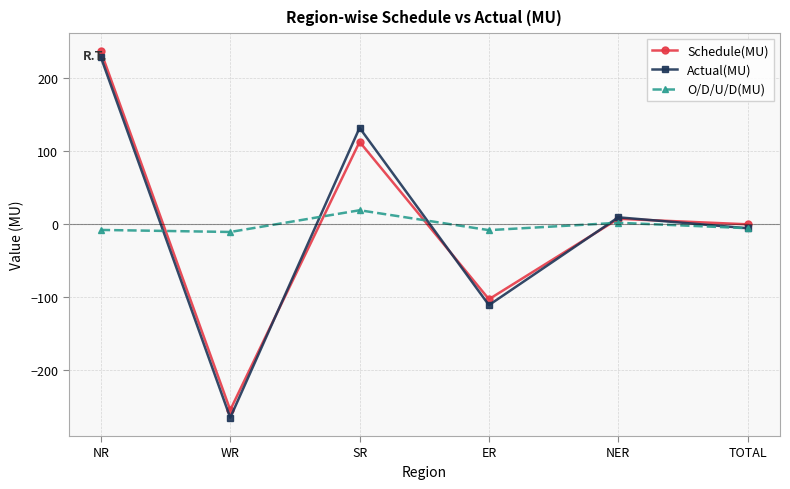

What is the sum of the Actual(MU) values at NER and ER?

-101.4